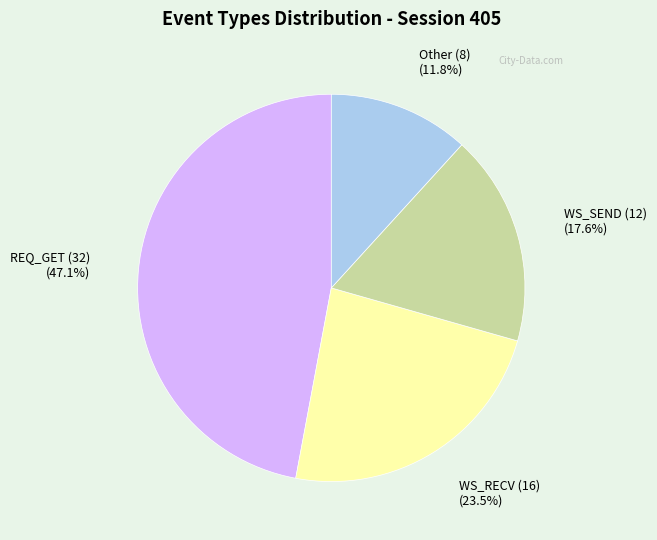

Is there a majority slice in this chart?

No